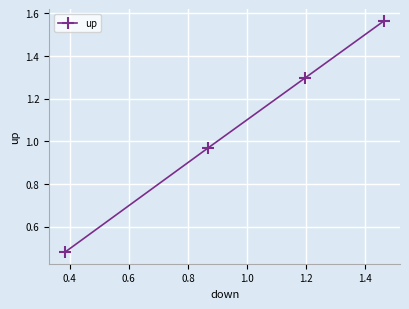

What is the difference between the second highest and minimum values?

0.8